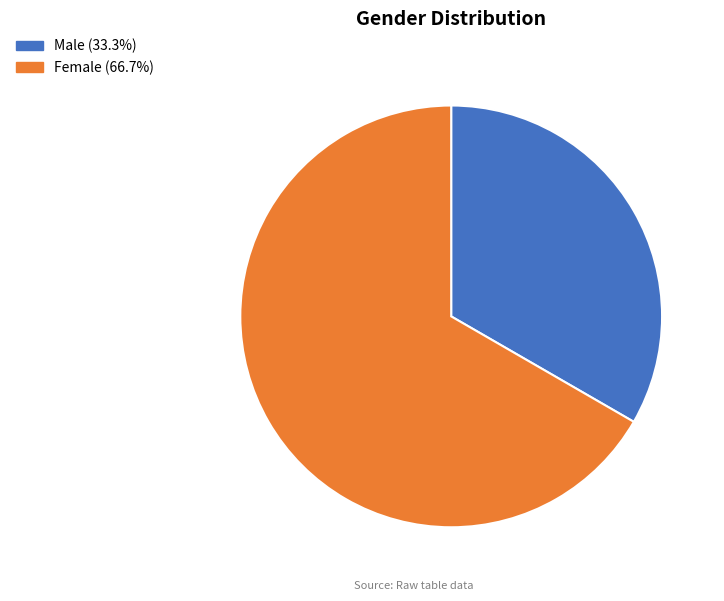

Combined, do Male and Female account for over 50%?

Yes